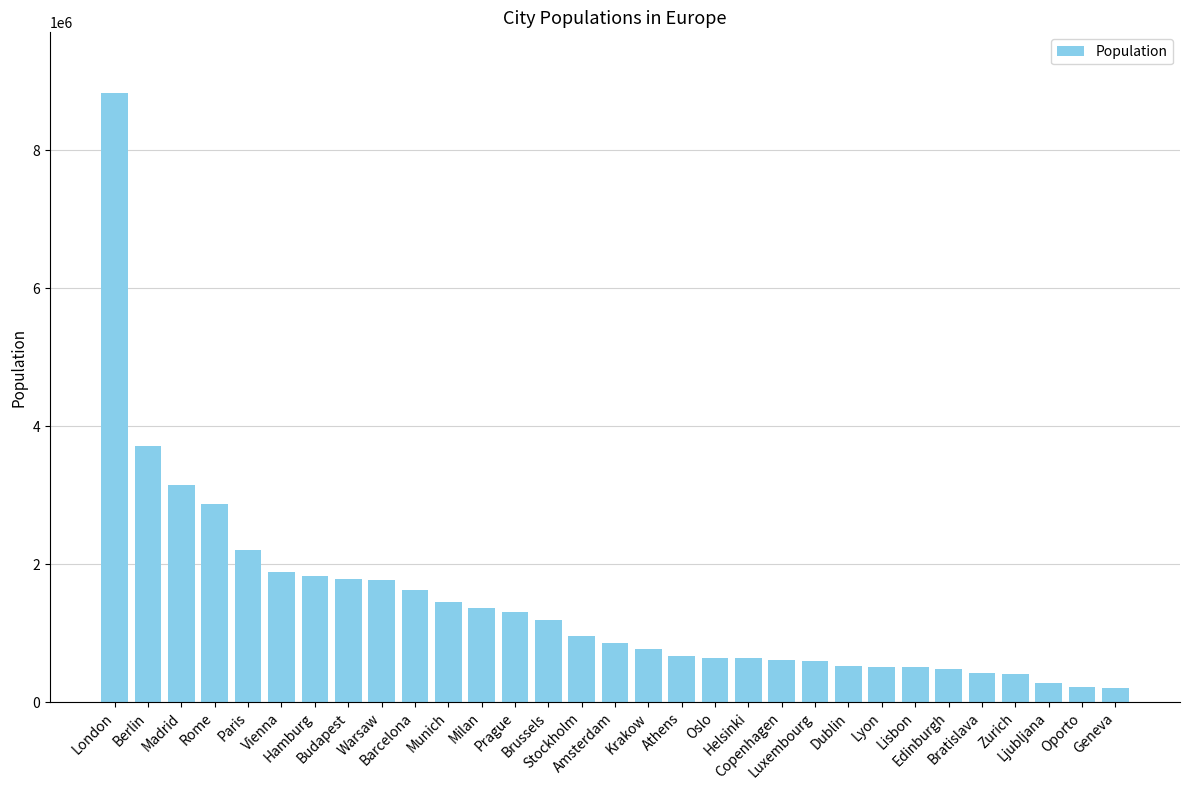

What is the difference between the values at Hamburg and Ljubljana?

1542814